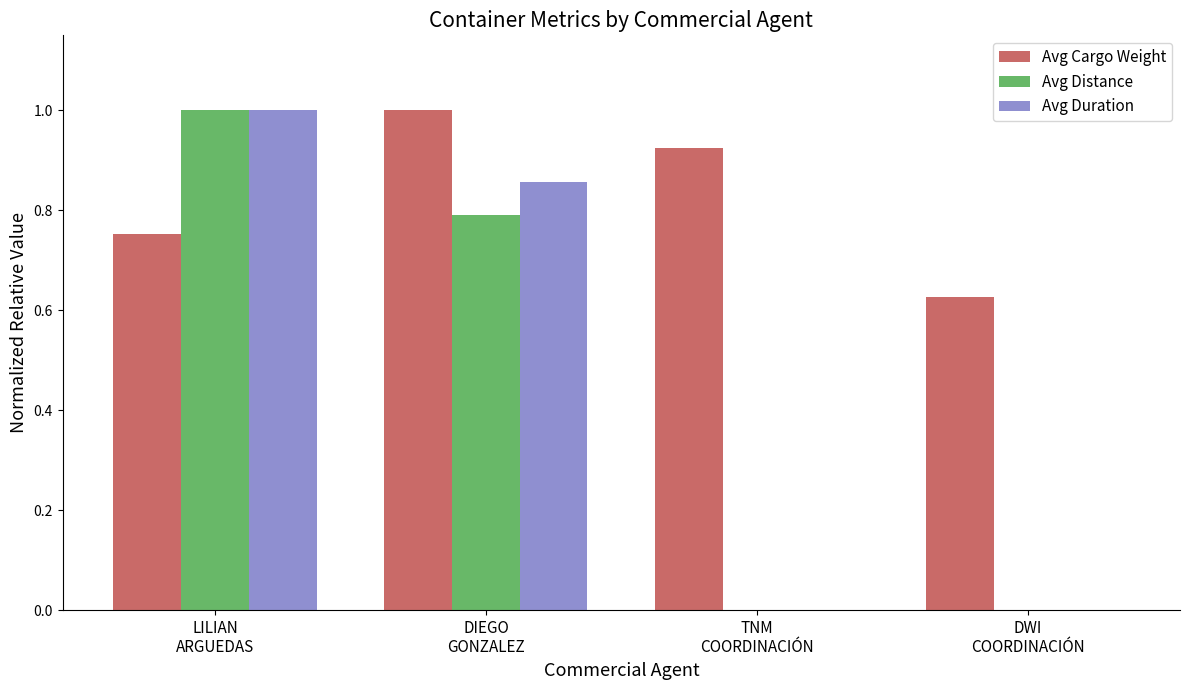

What is the sum of all Avg Distance values?

1.8